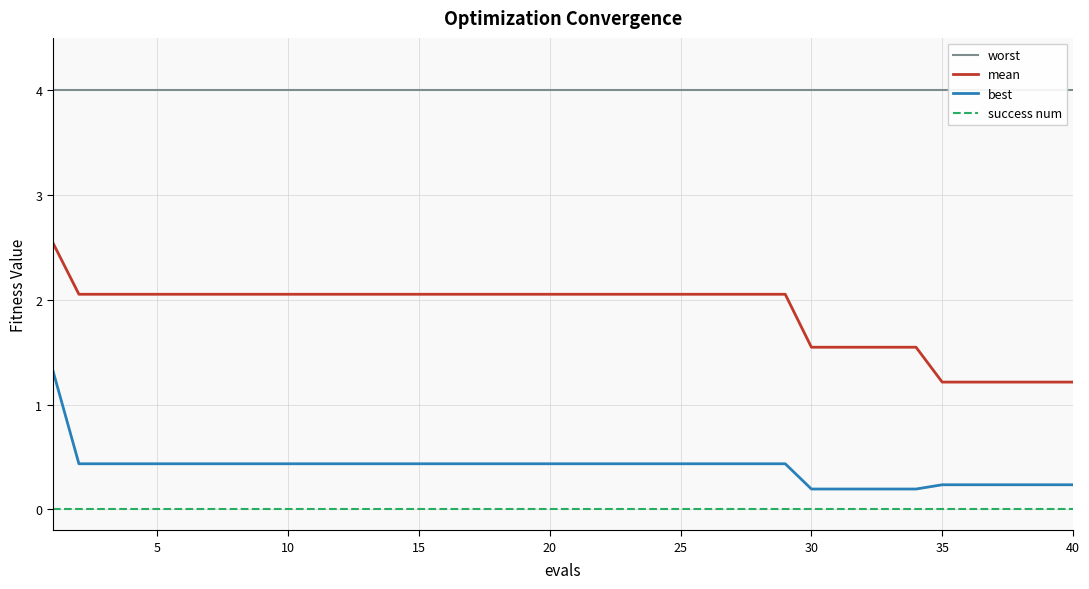

True or false: best and mean intersect in this chart.

False